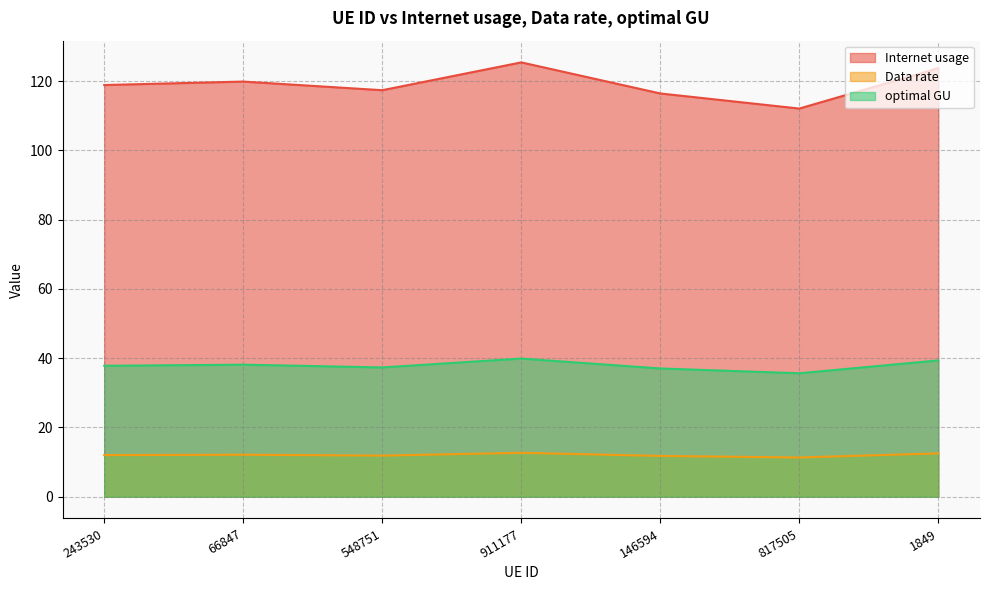

Reading left to right, extract all data points from this chart.

Internet usage: 118.9	119.9	117.4	125.4	116.5	112.1	123.8
Data rate: 12.0	12.1	11.9	12.7	11.8	11.3	12.5
optimal GU: 37.8	38.1	37.3	39.9	37.0	35.7	39.4